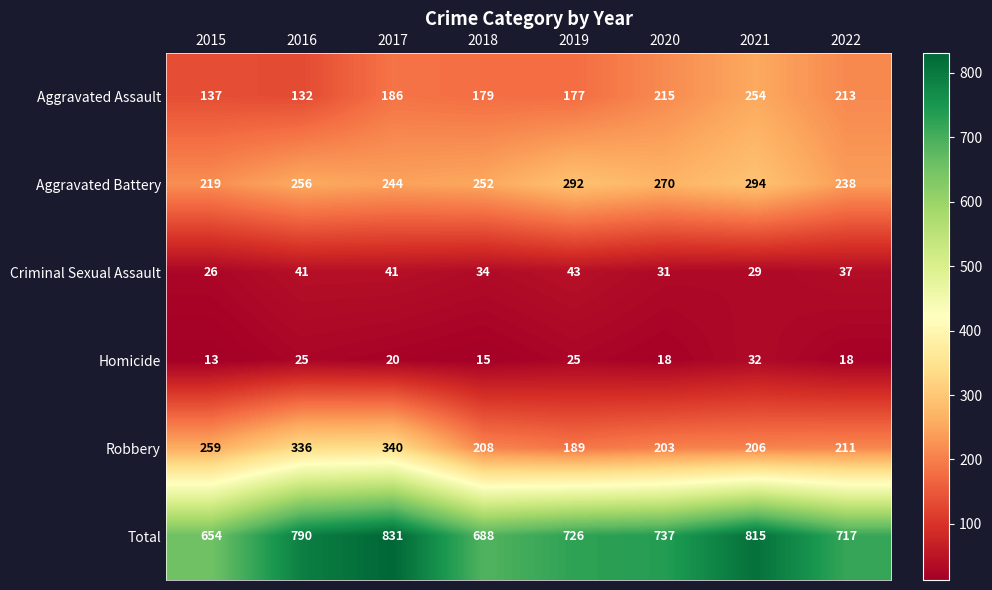

Rank the series by their maximum value, from highest to lowest.

Total, Robbery, Aggravated Battery, Aggravated Assault, Criminal Sexual Assault, Homicide